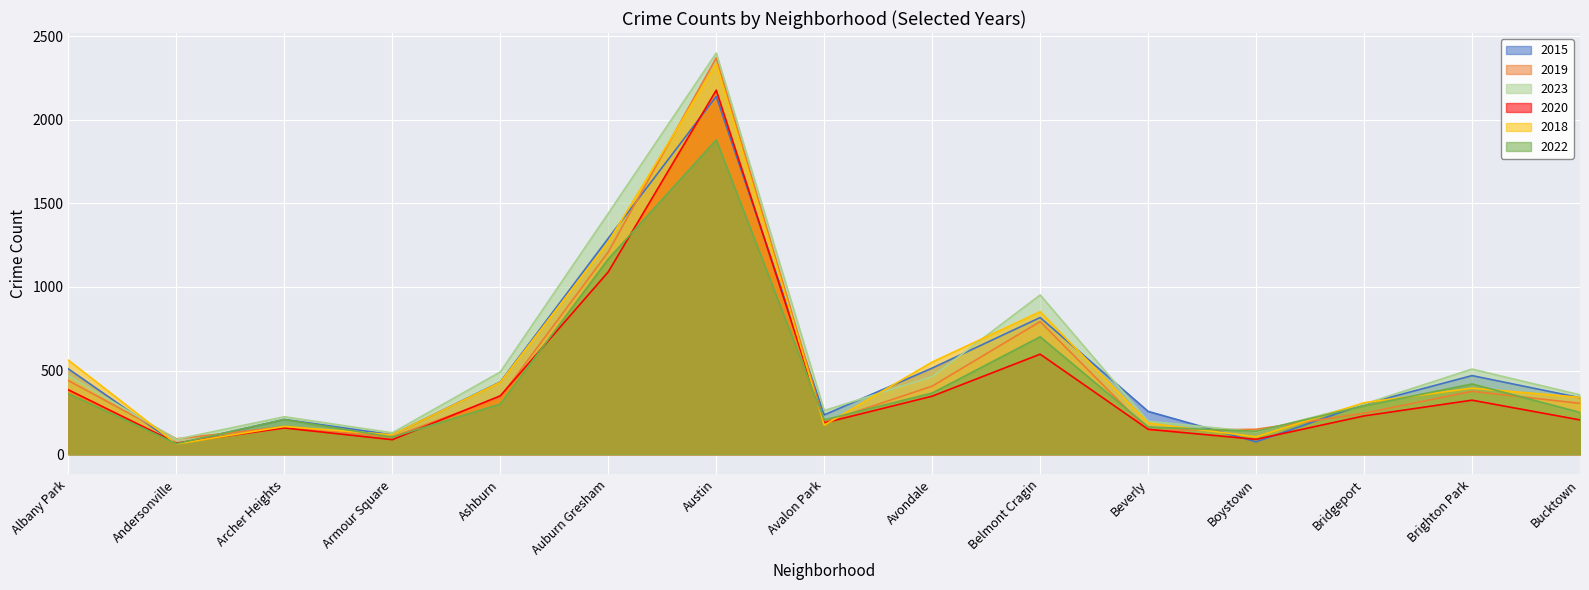

At Archer Heights, list the series in order from largest to smallest.

2023, 2015, 2022, 2018, 2019, 2020